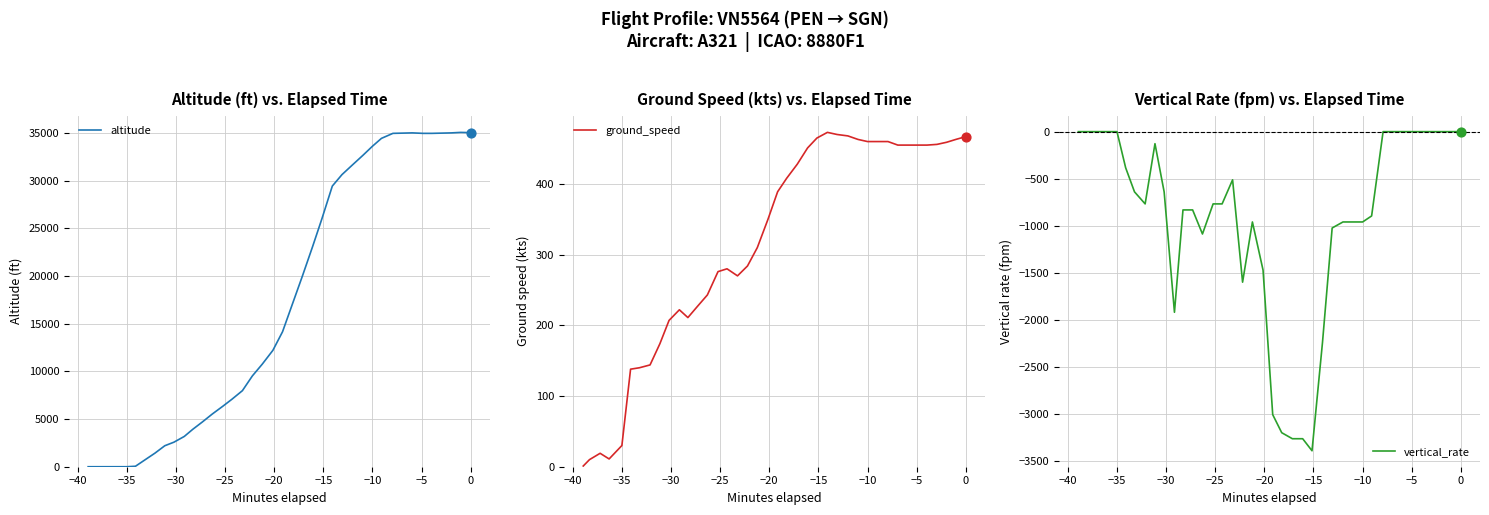

What are all the series names shown in the legend?

altitude, ground_speed, vertical_rate